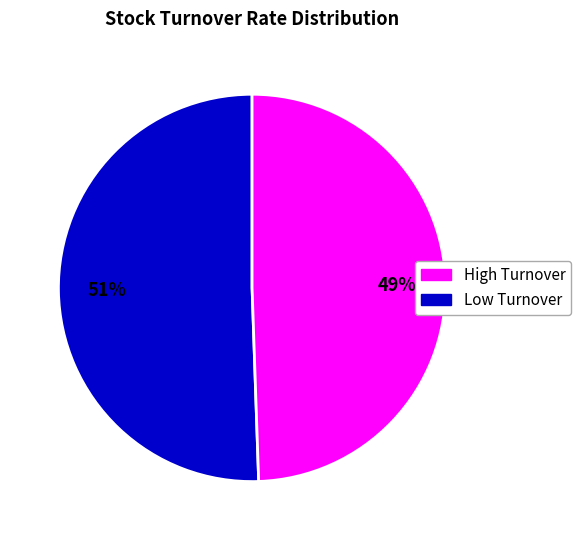

Is there any slice that represents more than half of the pie?

Yes